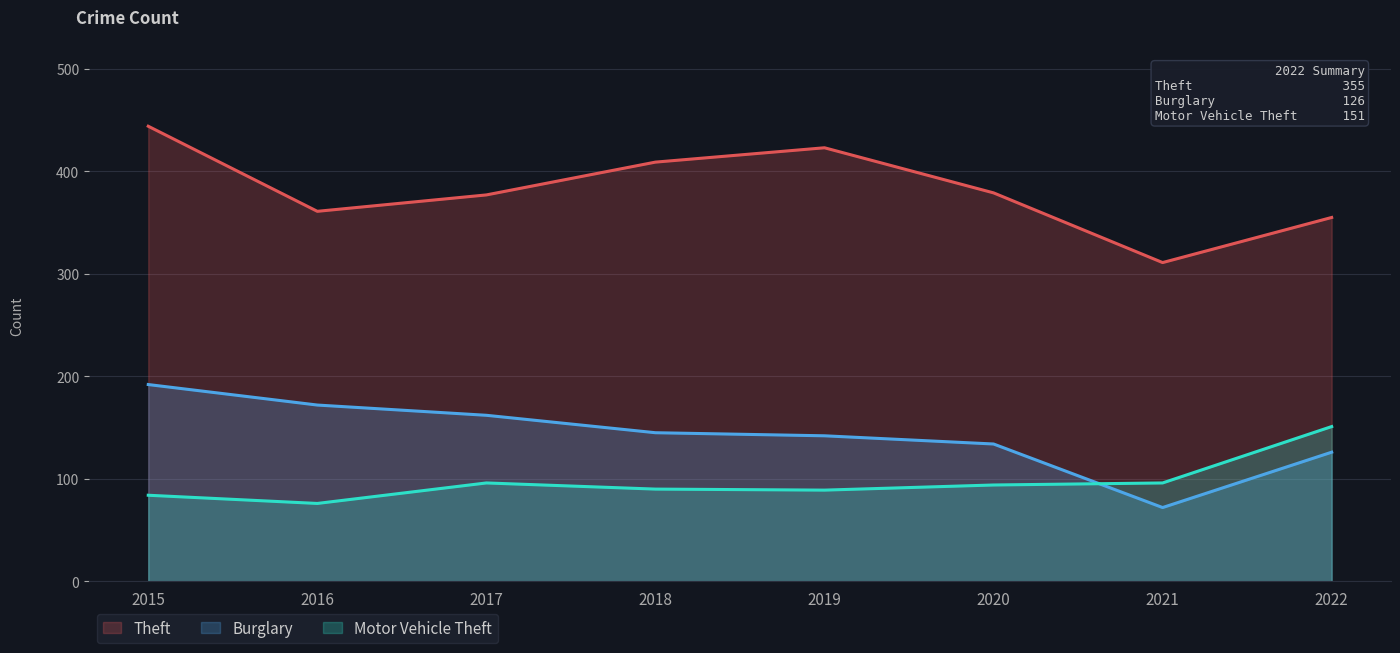

Which series has the largest total across all categories?

Theft